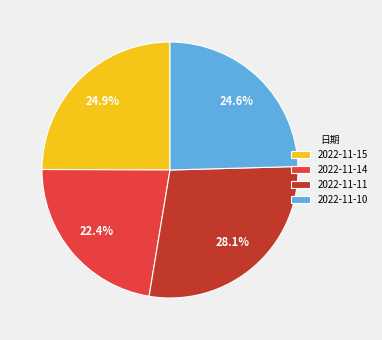

To the nearest percent, what is the average slice percentage?

25%